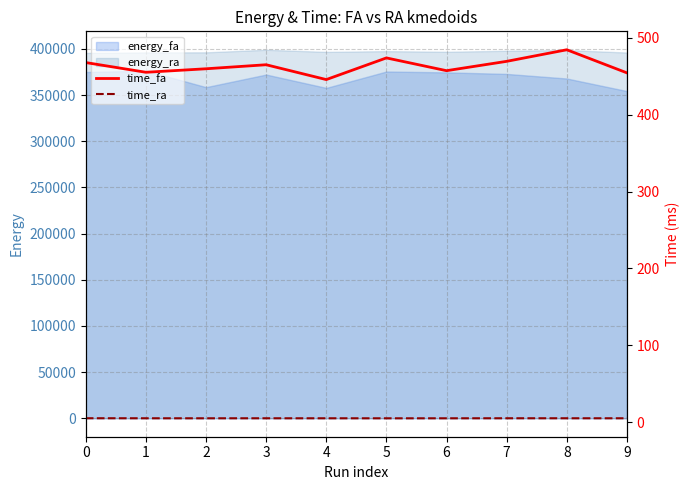

True or false: energy_fa and energy_ra intersect in this chart.

False